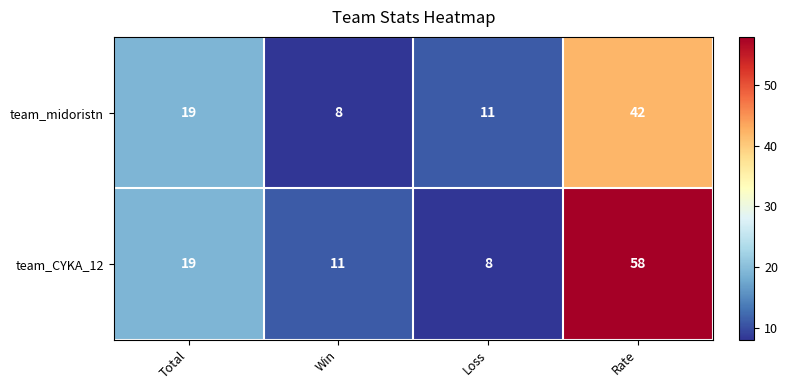

Which series has the largest total across all categories?

team_CYKA_12